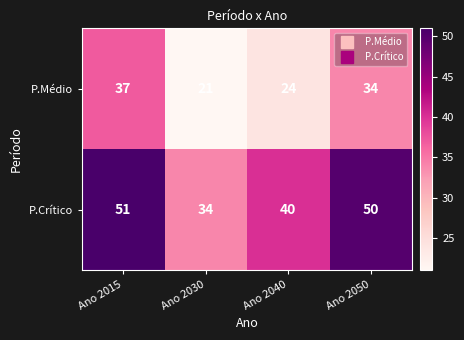

List the series in order of their overall mean, lowest first.

P.Médio, P.Crítico